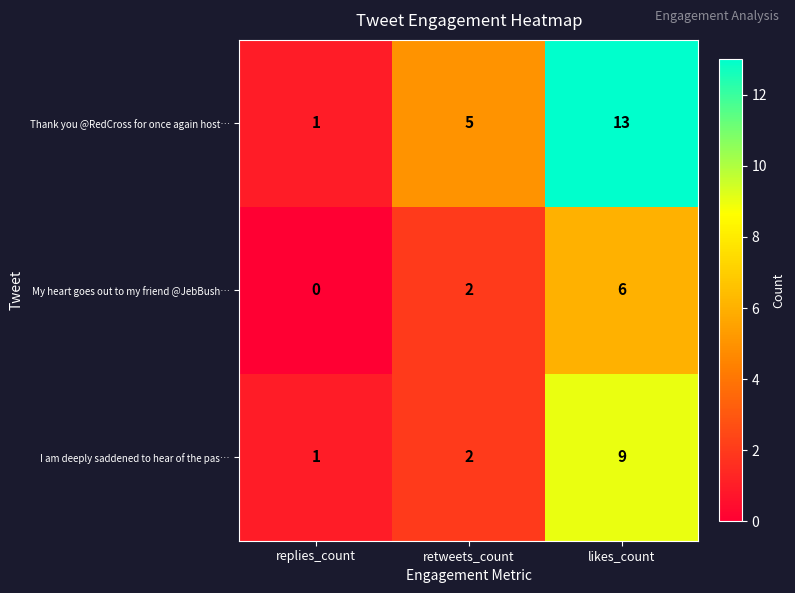

At which category is the sum across all series the highest?

likes_count